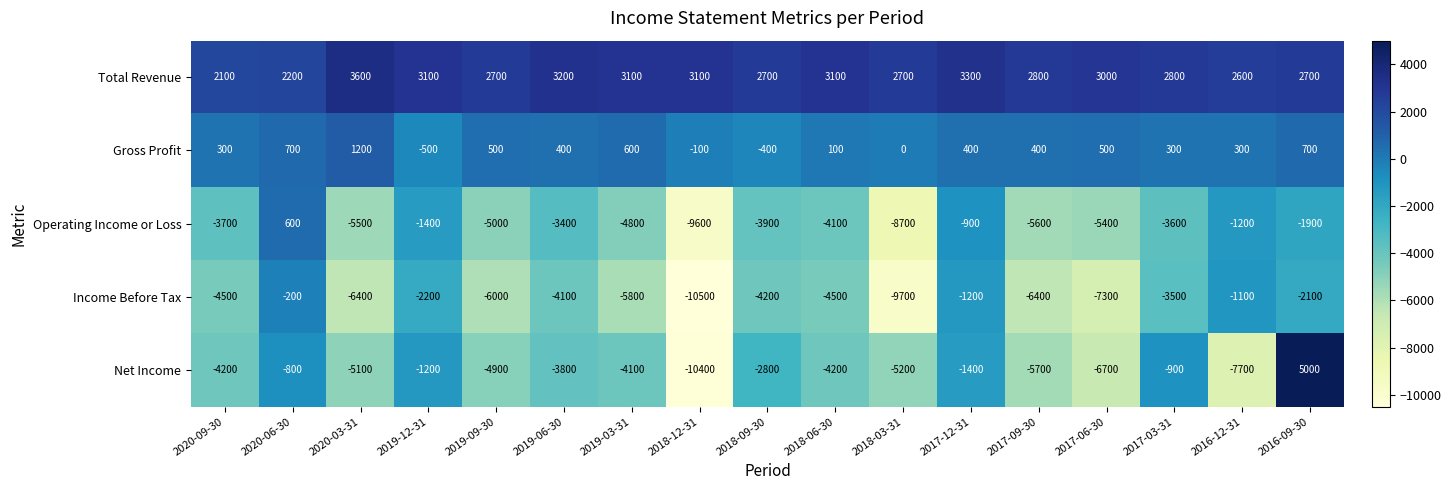

What is the total value across all series at 2020-06-30?

2500